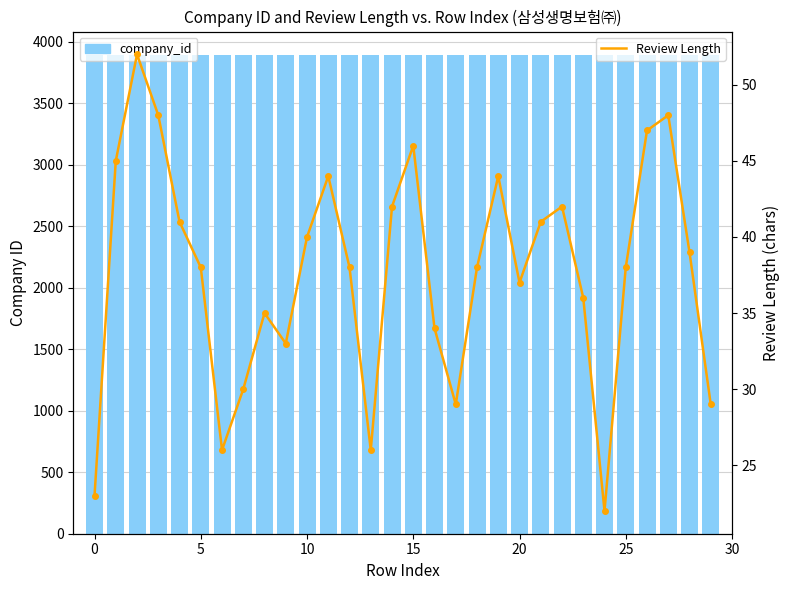

Which series changed the most between 0 and 5?

Review Length